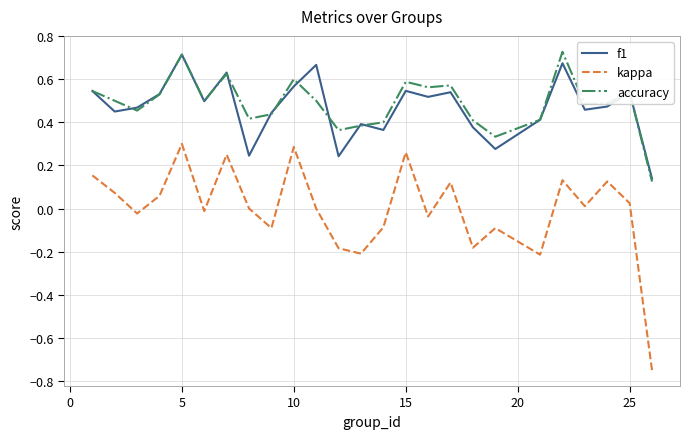

True or false: kappa and accuracy cross at least once.

False